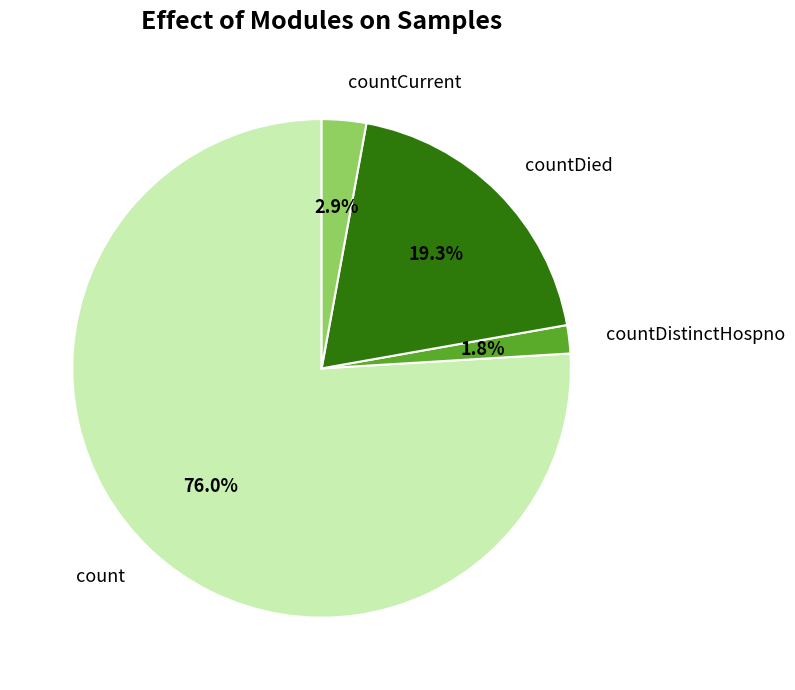

Is there a majority slice in this chart?

Yes